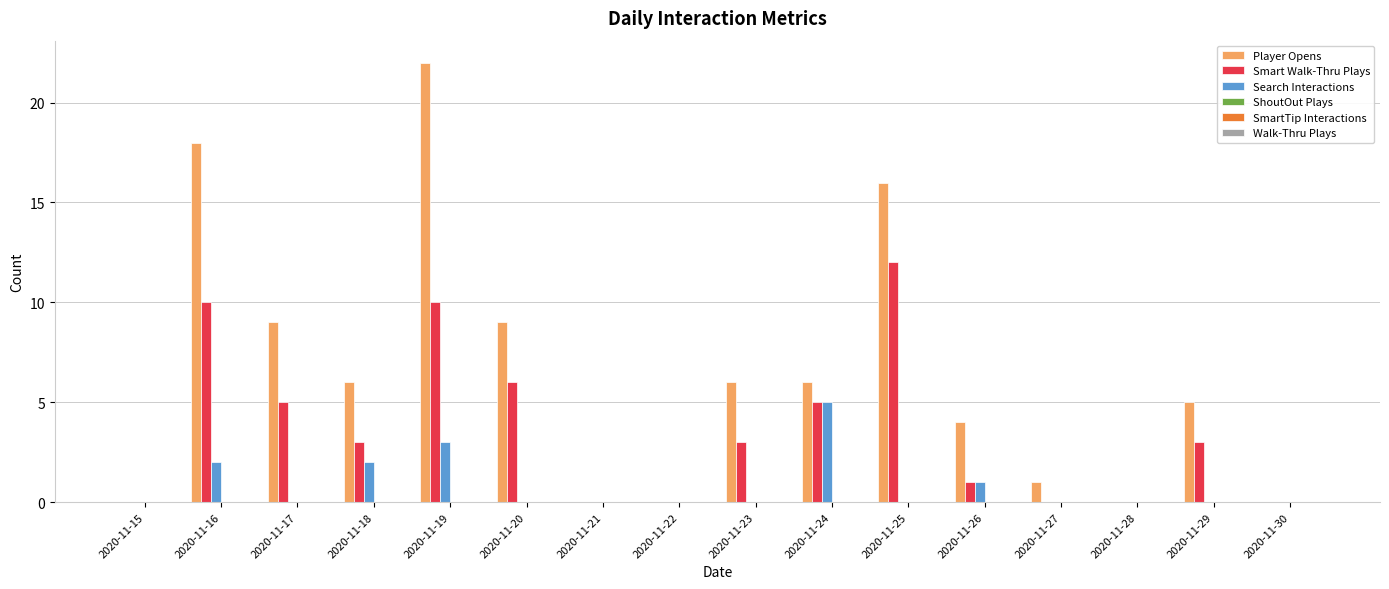

At which category does the chart reach its peak across all series?

2020-11-19